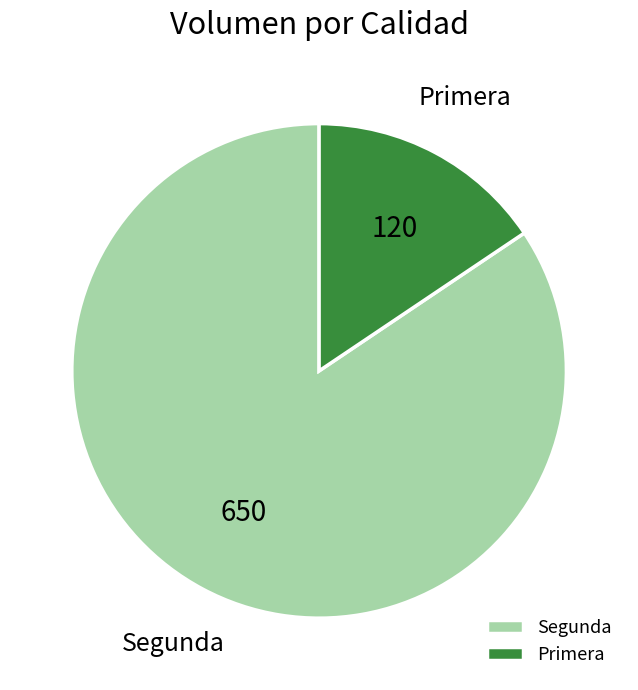

Is there a majority slice in this chart?

Yes